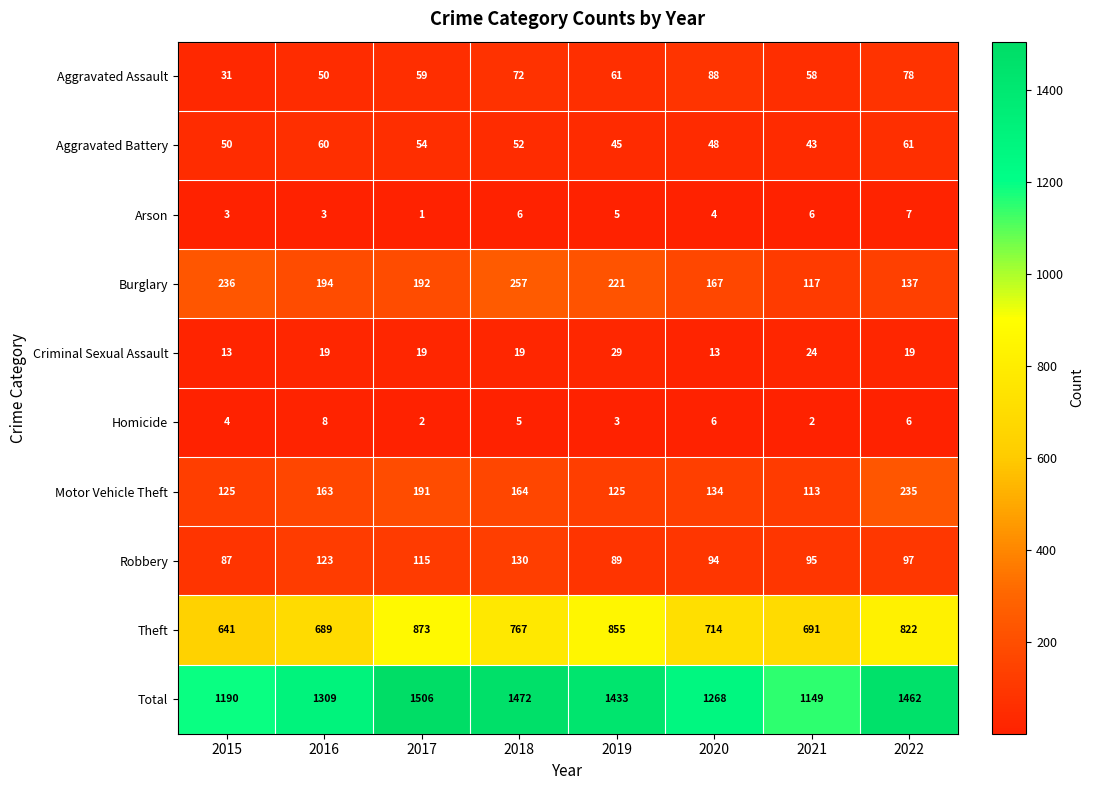

Rank the series at 2017 from highest to lowest value.

Total, Theft, Burglary, Motor Vehicle Theft, Robbery, Aggravated Assault, Aggravated Battery, Criminal Sexual Assault, Homicide, Arson